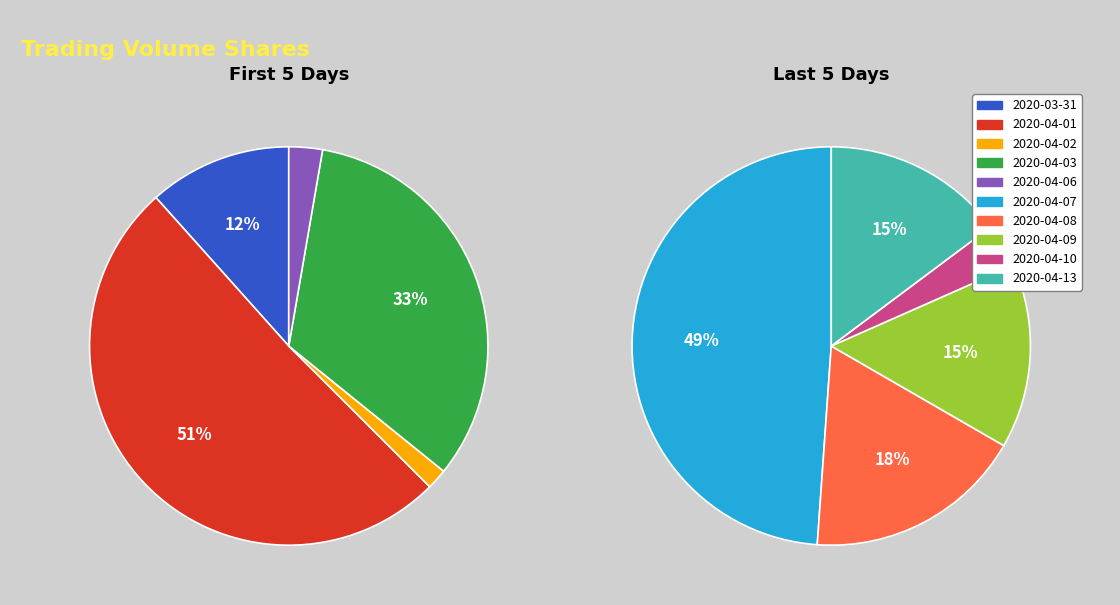

Does 2020-04-08 represent more than half of the total?

No